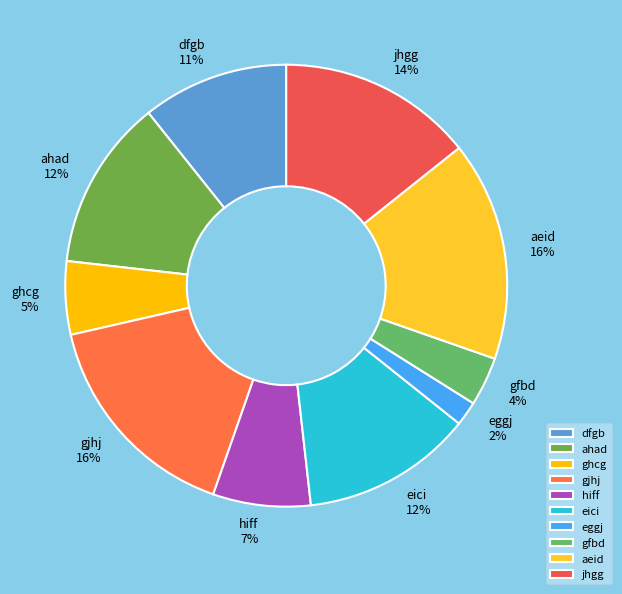

Does any single category account for the majority?

No